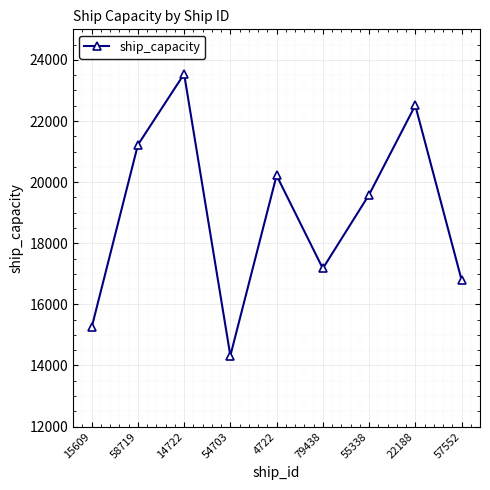

Approximately how many times larger is the value at 54703 compared to 57552?

0.9